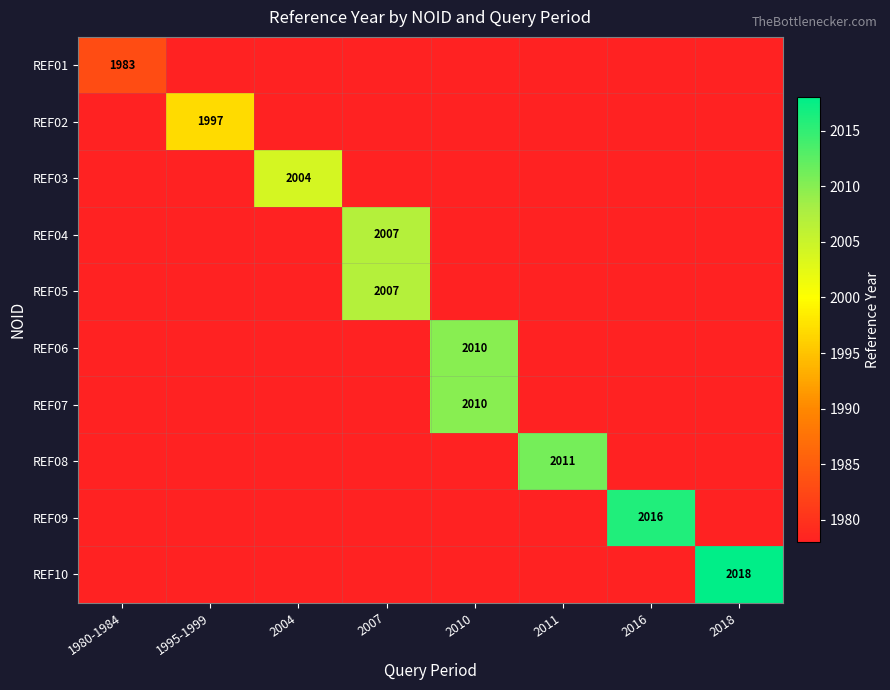

Is it true that REF01 equals 1978 at 1995-1999?

True